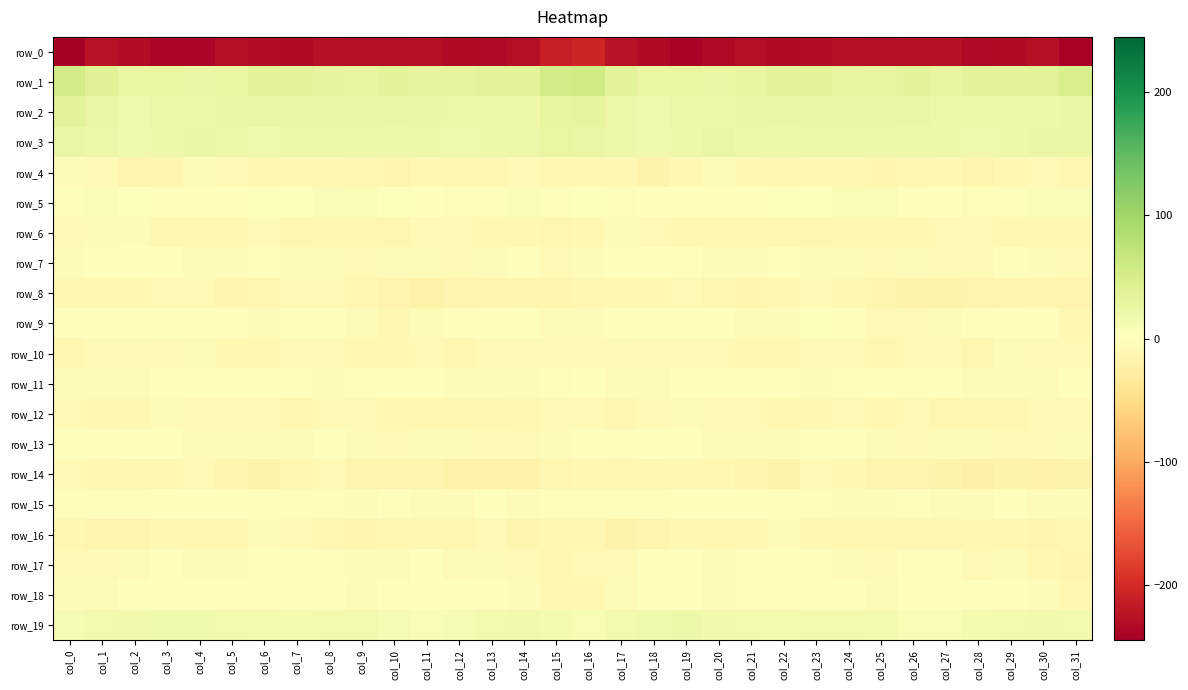

Which label corresponds to the smallest value in the chart?

col_0